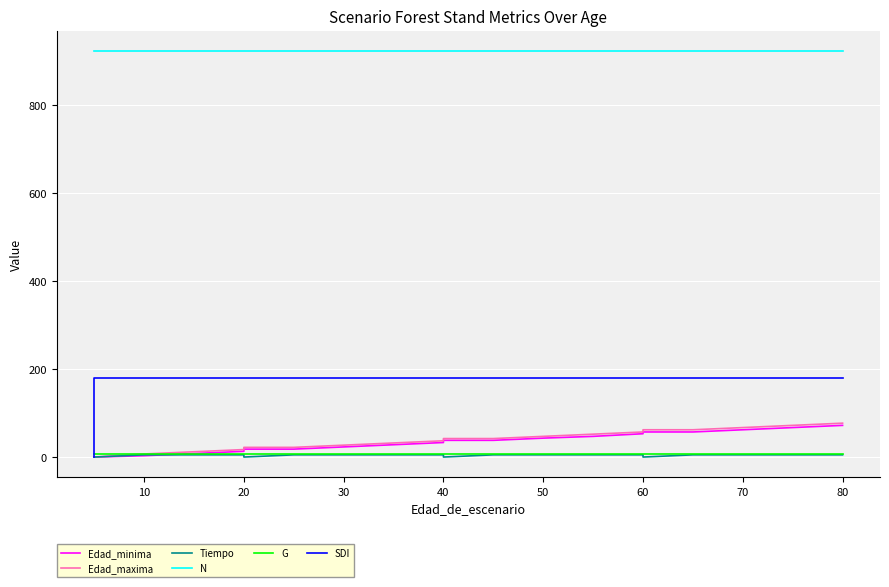

Reading left to right, what are all the values shown in this chart?

Edad_minima: 0.0	0.0	3.0	8.0	13.0	18.0	18.0	23.0	28.0	33.0	38.0	38.0	43.0	47.0	53.0	57.0	57.0	62.0	67.0	72.0
Edad_maxima: 0.0	0.0	7.0	12.0	17.0	22.0	22.0	27.0	32.0	37.0	42.0	42.0	47.0	52.0	57.0	62.0	62.0	67.0	72.0	77.0
Tiempo: 0.0	0.0	5.0	5.0	5.0	0.0	5.0	5.0	5.0	5.0	0.0	5.0	5.0	5.0	5.0	0.0	5.0	5.0	5.0	5.0
N: 923.1	923.1	923.1	923.1	923.1	923.1	923.1	923.1	923.1	923.1	923.1	923.1	923.1	923.1	923.1	923.1	923.1	923.1	923.1	923.1
G: 6.1	6.1	6.1	6.1	6.1	6.1	6.1	6.1	6.1	6.1	6.1	6.1	6.1	6.1	6.1	6.1	6.1	6.1	6.1	6.1
SDI: 0.0	179.6	179.6	179.6	179.6	179.6	179.6	179.6	179.6	179.6	179.6	179.6	179.6	179.6	179.6	179.6	179.6	179.6	179.6	179.6